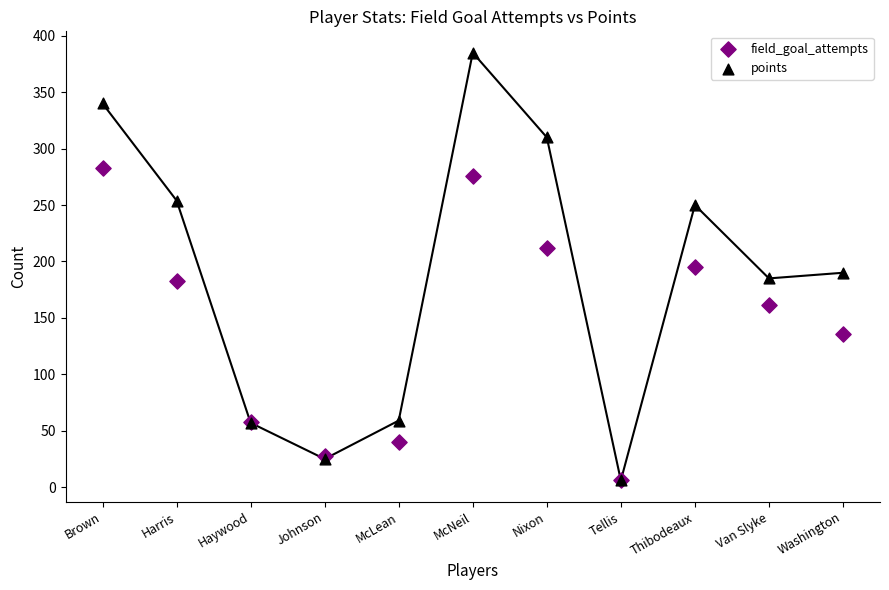

In the field_goal_attempts series, what Y value is closest to 144?

136